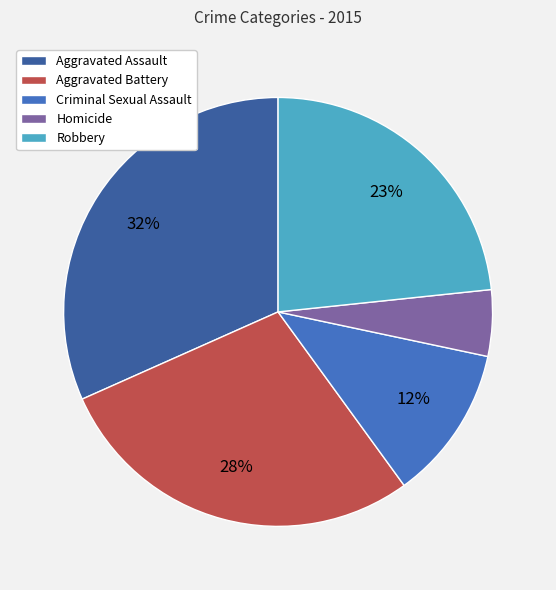

Do Aggravated Battery and Robbery together represent more than half of the pie?

Yes